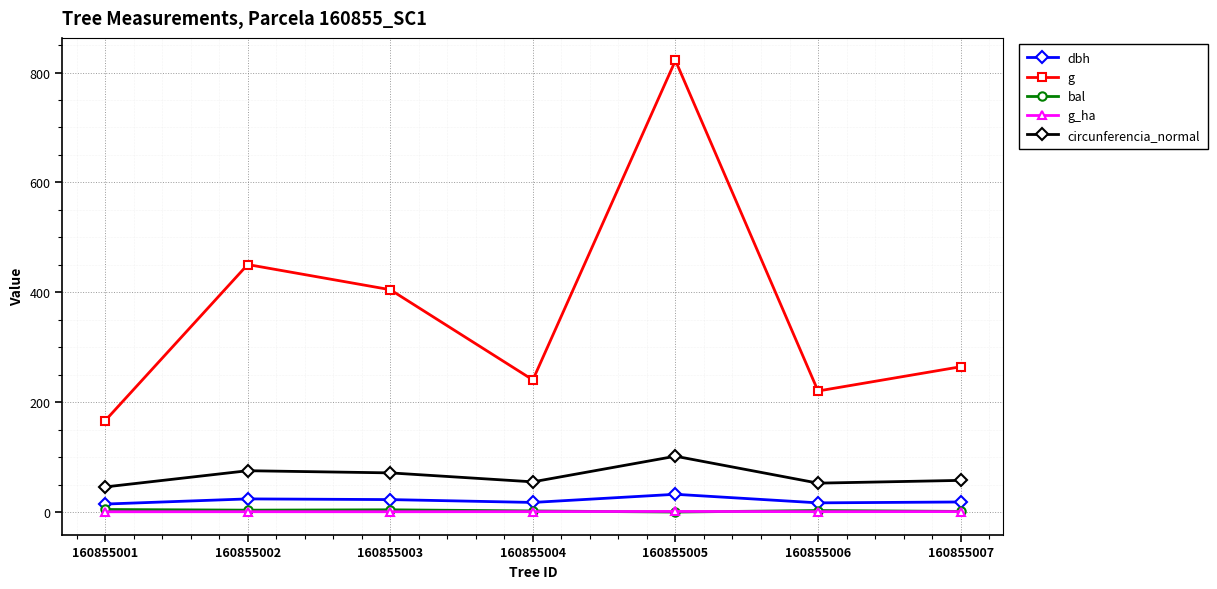

In g, how many points are lower than both neighbors (excluding endpoints)?

2